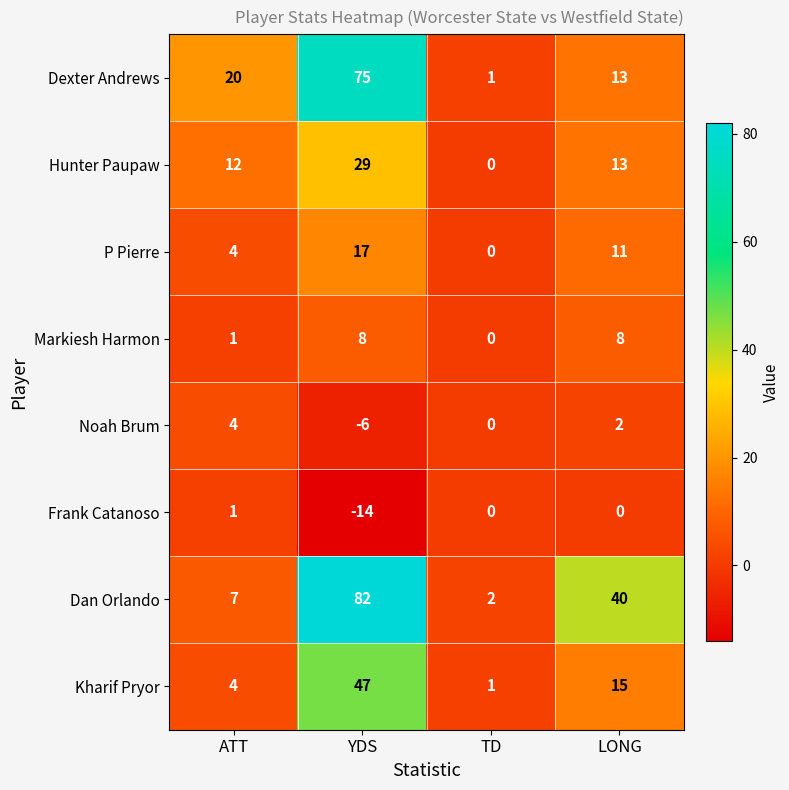

How many positive values does the Hunter Paupaw series have?

3